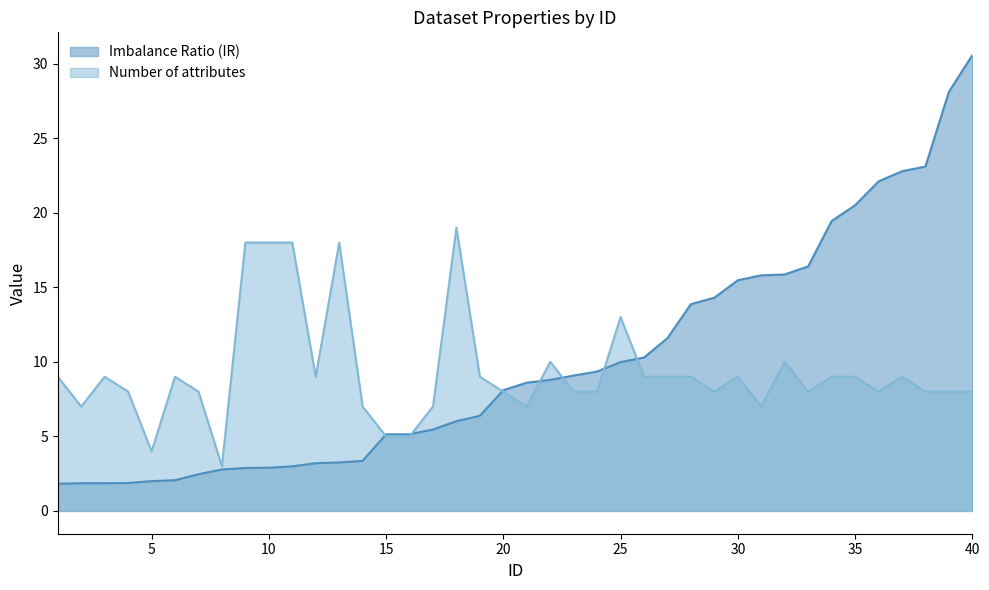

What is the difference between the second highest and minimum values in the Number of attributes series?

15.0